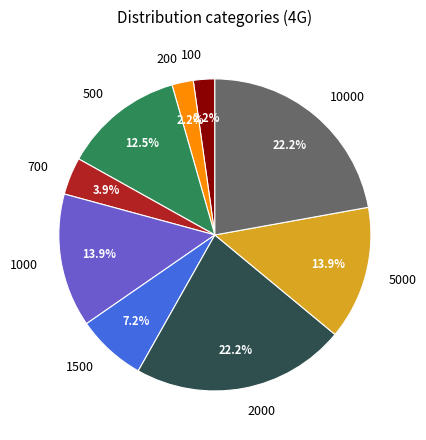

Which has a higher value, 200 or 5000?

5000